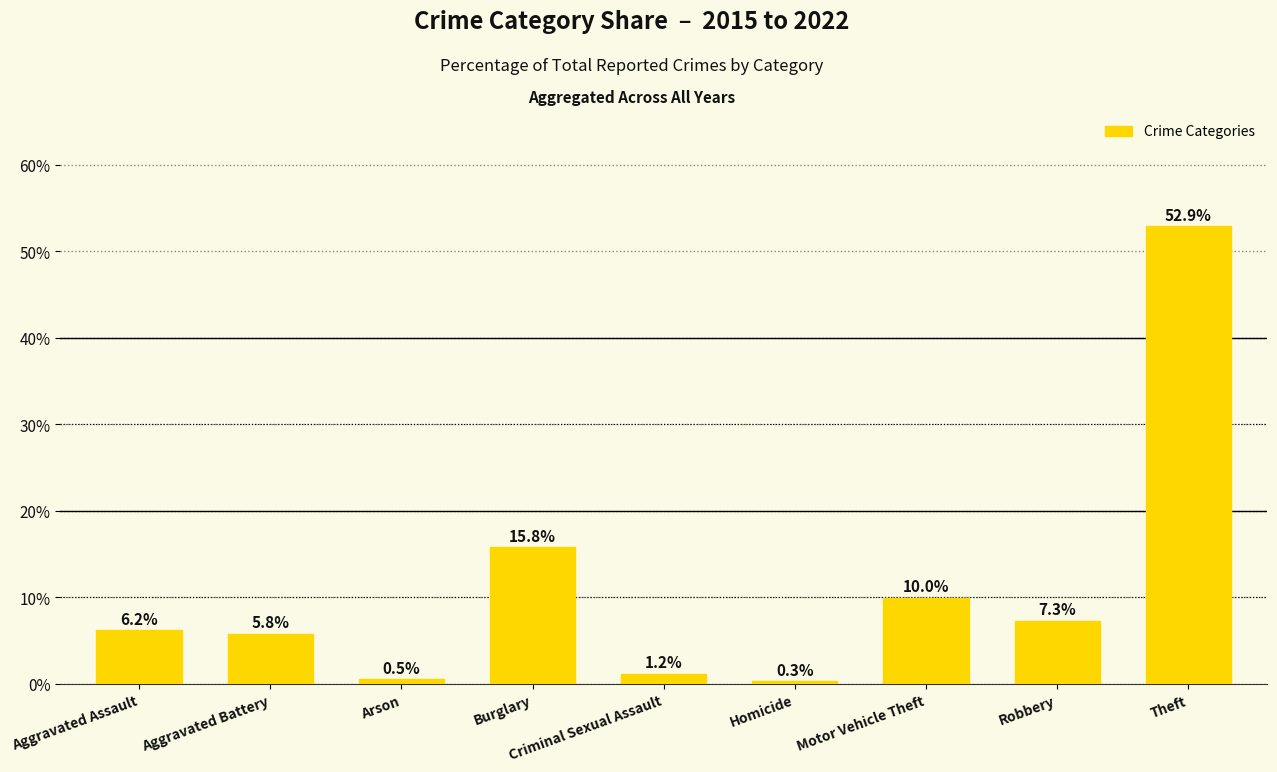

What is the value of the 5th bar from the left?

1.2